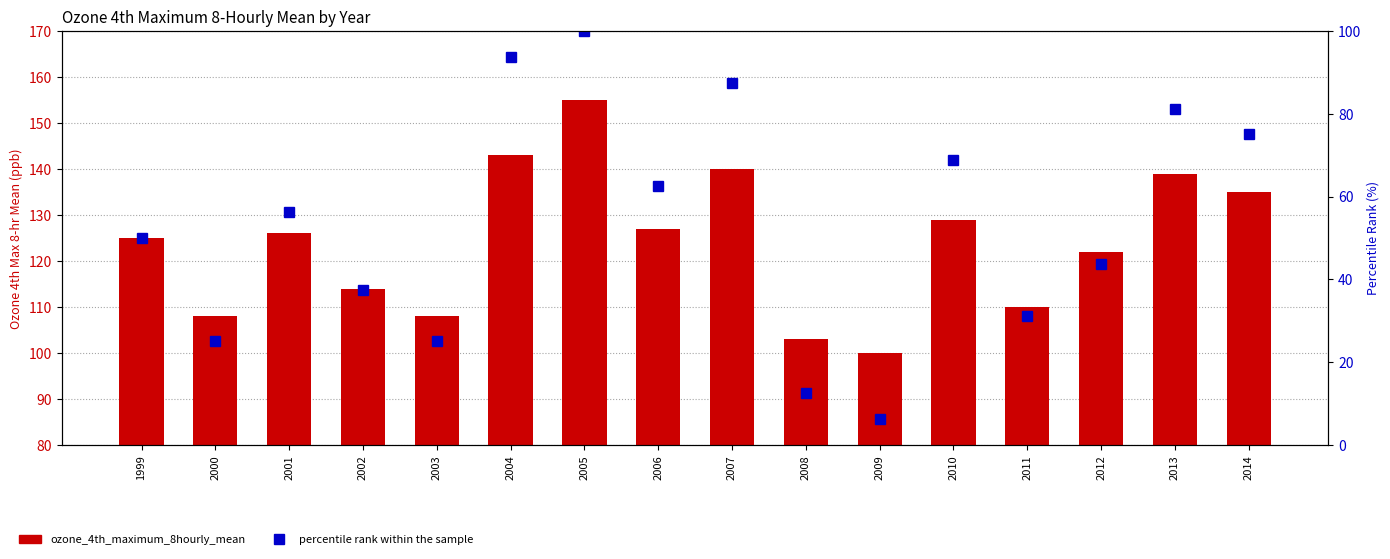

Between 2006 and 2010, which is larger?

2010